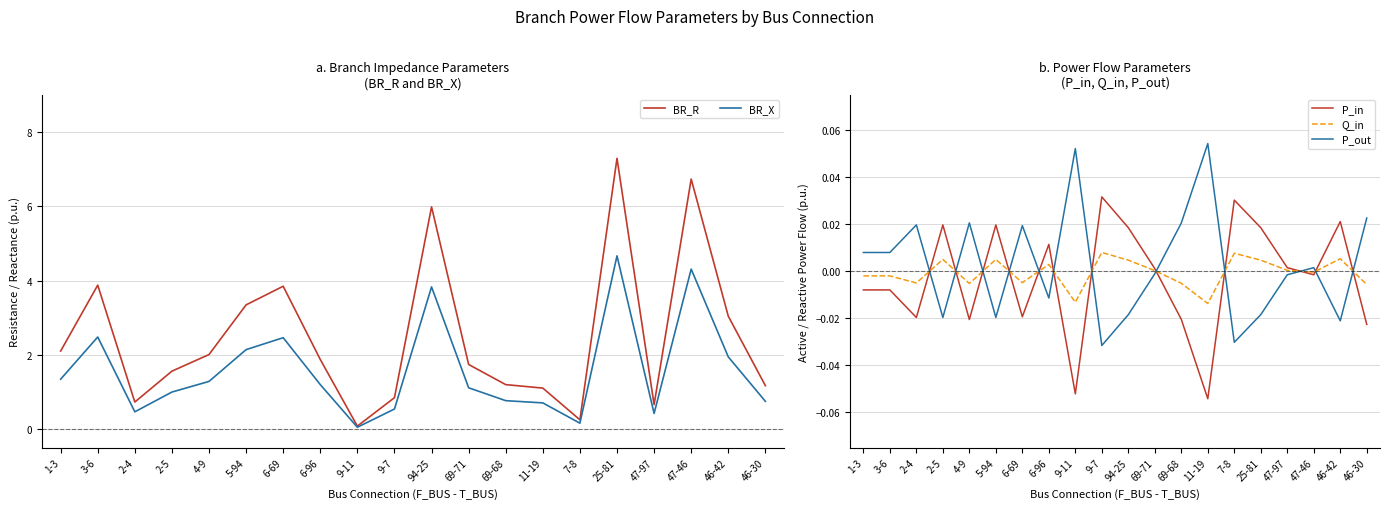

What is the label of the 3rd point from the left?

2-4